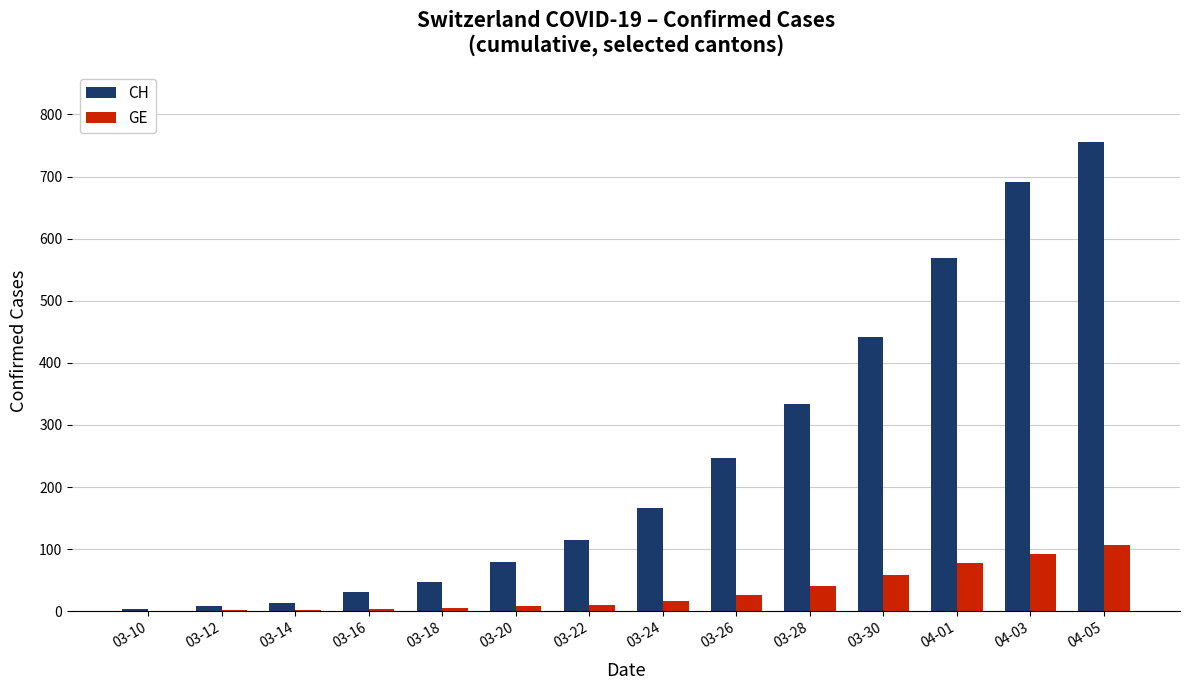

What is the sum of all GE values?

452